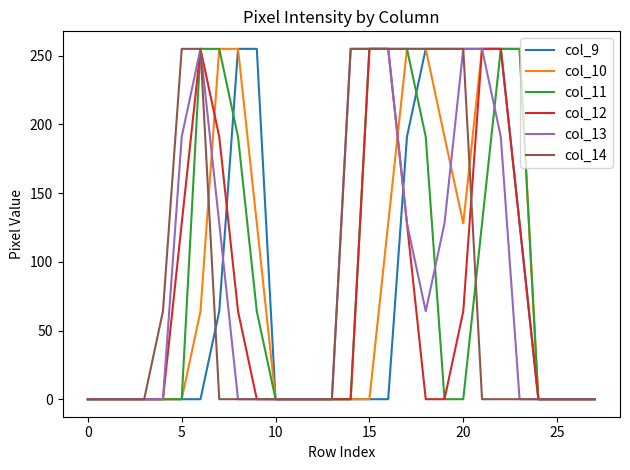

What is the maximum value for col_14?

255